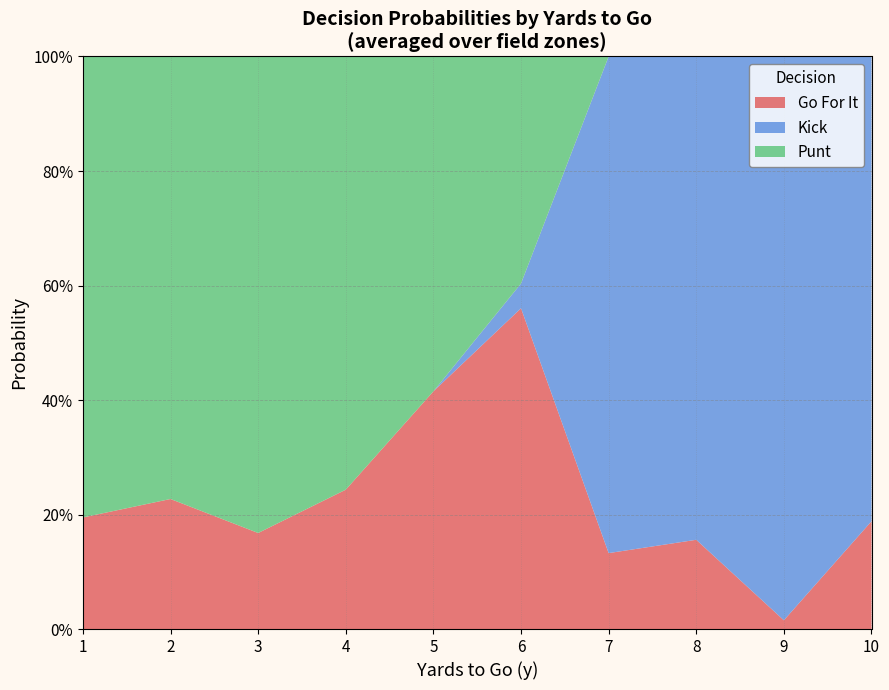

Does the chart have visible grid lines?

Yes